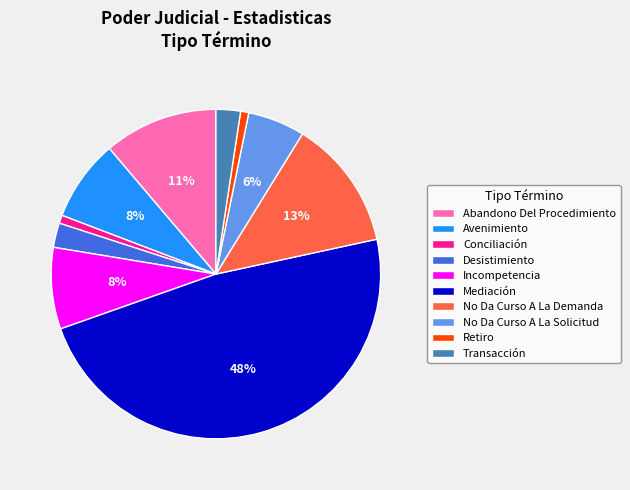

To the nearest percent, what is the difference between the No Da Curso A La Solicitud and No Da Curso A La Demanda slice percentages?

7%